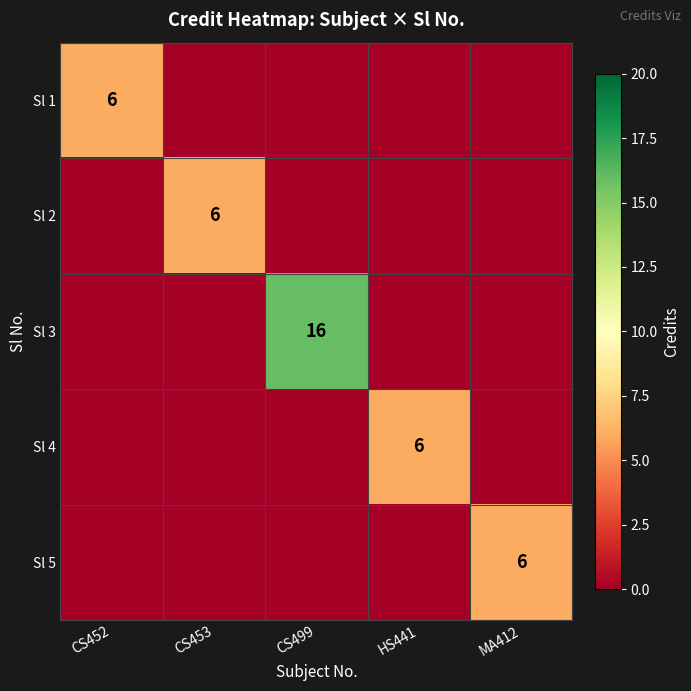

The value of Sl 4 at HS441 is 2. True or false?

False